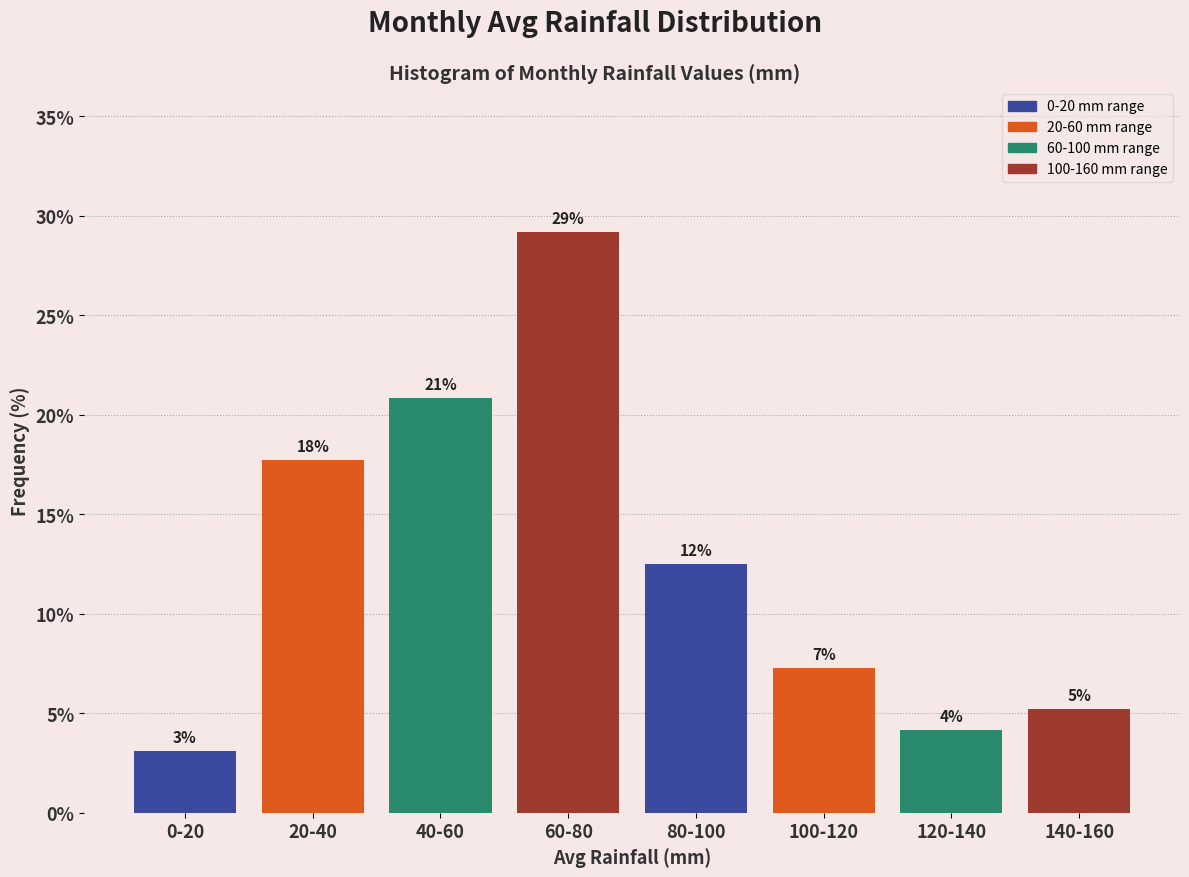

Does the chart contain any negative values?

No